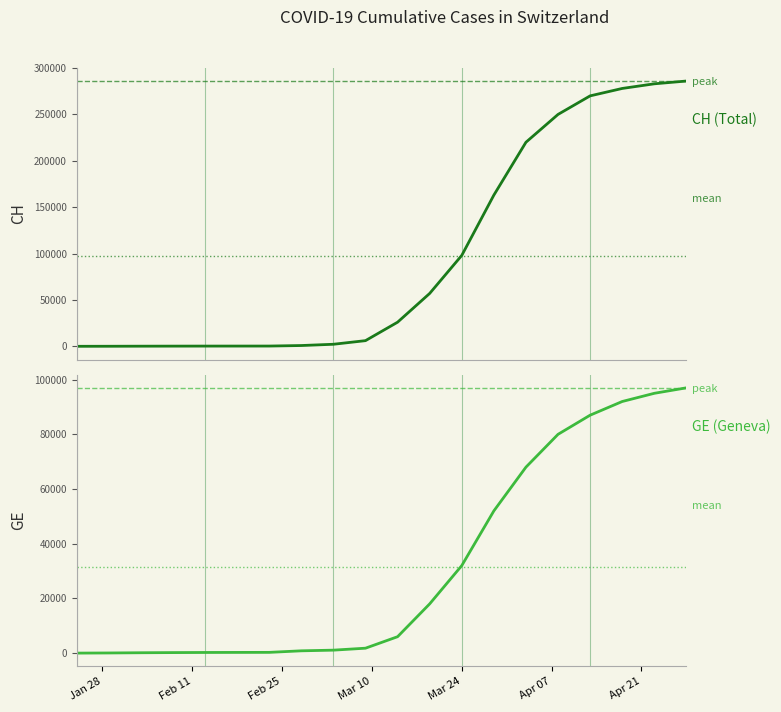

The value of GE at 2020-02-08 is 192. True or false?

True